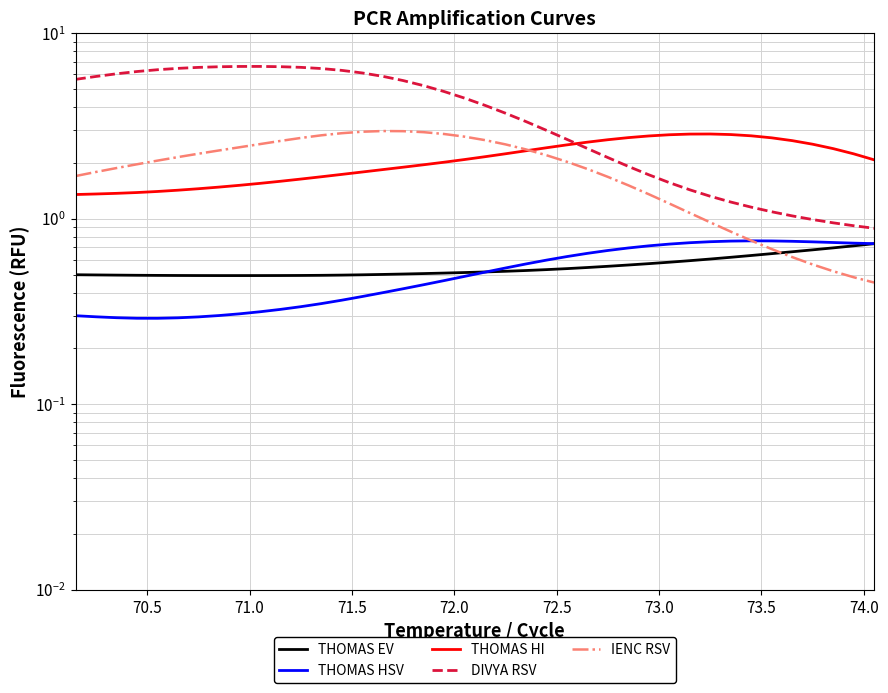

What are all the series names shown in the legend?

THOMAS EV, THOMAS HSV, THOMAS HI, DIVYA RSV, IENC RSV